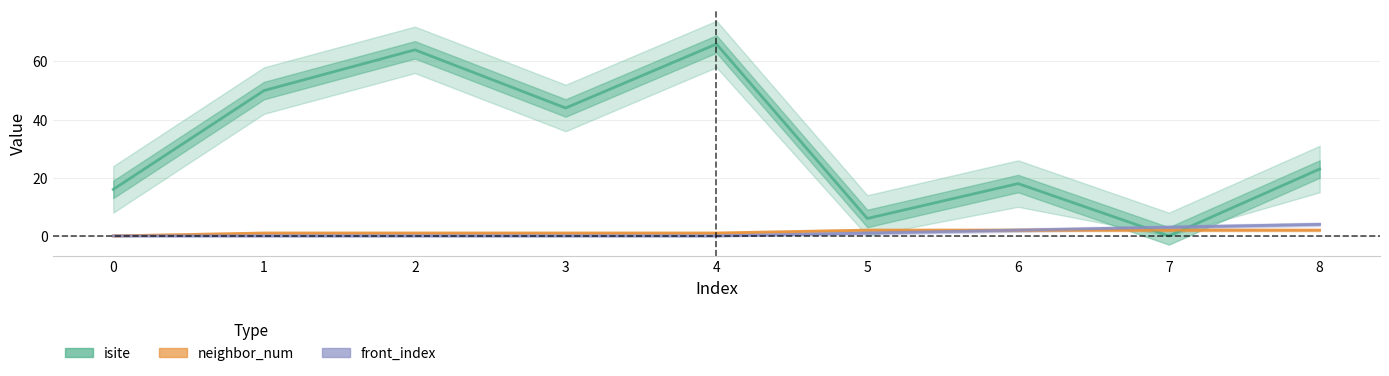

True or false: isite and neighbor_num intersect in this chart.

True